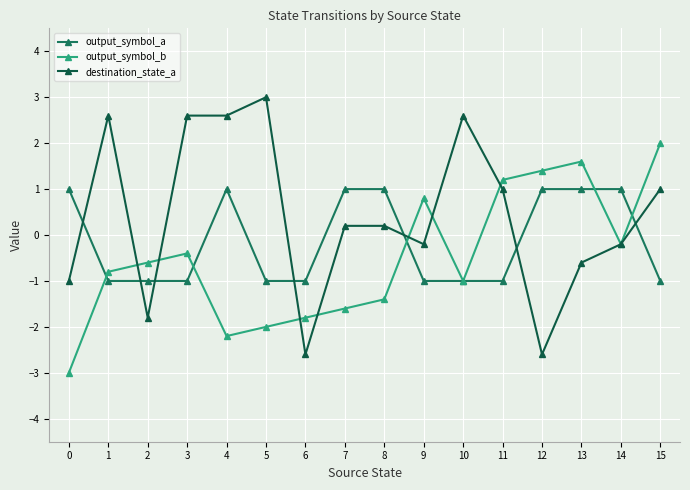

Reading left to right, list all the values displayed in this chart.

output_symbol_a: 0=1.0	1=-1.0	2=-1.0	3=-1.0	4=1.0	5=-1.0	6=-1.0	7=1.0	8=1.0	9=-1.0	10=-1.0	11=-1.0	12=1.0	13=1.0	14=1.0	15=-1.0
output_symbol_b: 0=-3.0	1=-0.8	2=-0.6	3=-0.4	4=-2.2	5=-2.0	6=-1.8	7=-1.6	8=-1.4	9=0.8	10=-1.0	11=1.2	12=1.4	13=1.6	14=-0.2	15=2.0
destination_state_a: 0=-1.0	1=2.6	2=-1.8	3=2.6	4=2.6	5=3.0	6=-2.6	7=0.2	8=0.2	9=-0.2	10=2.6	11=1.0	12=-2.6	13=-0.6	14=-0.2	15=1.0